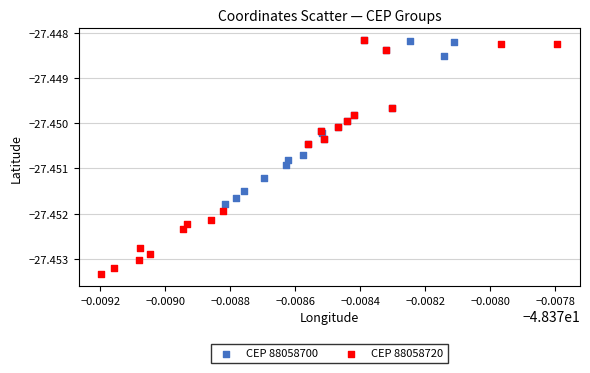

Which series reaches the minimum Y coordinate?

CEP 88058720